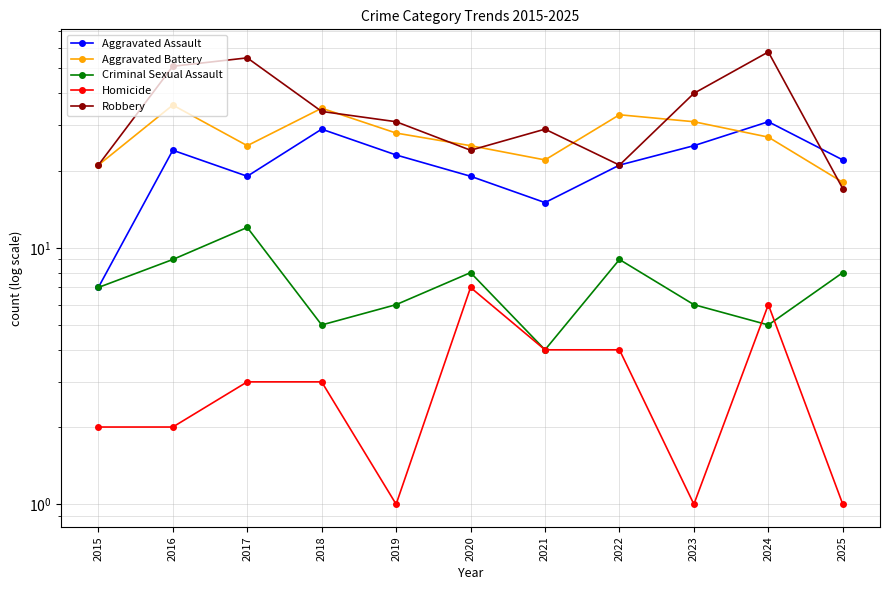

True or false: Criminal Sexual Assault and Robbery intersect in this chart.

False